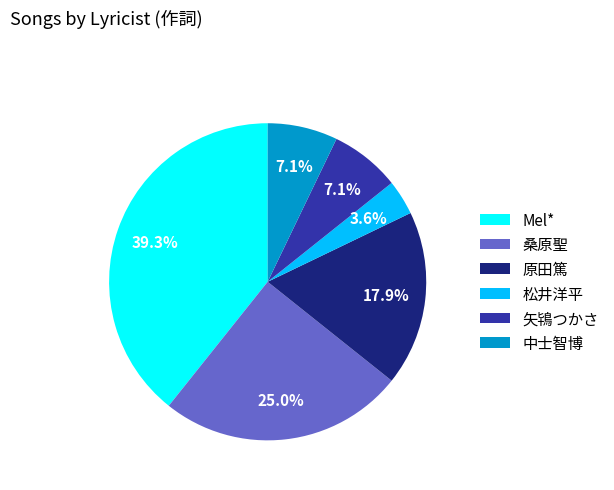

Is 中士智博 the majority of the pie?

No